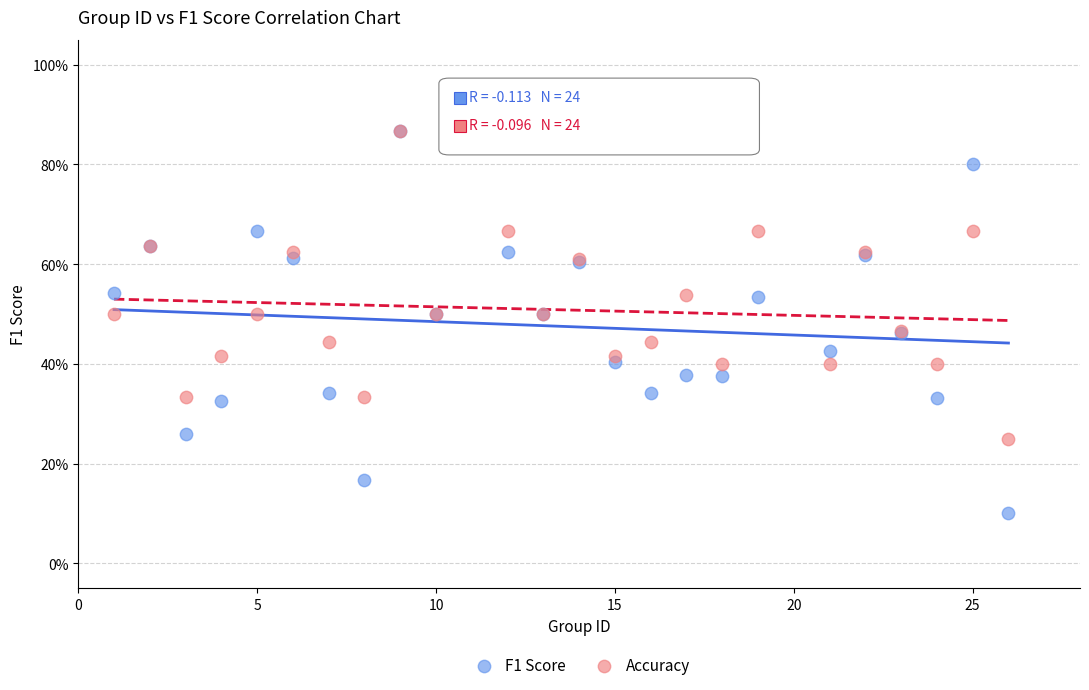

Which series has the widest spread of Y values?

F1 Score